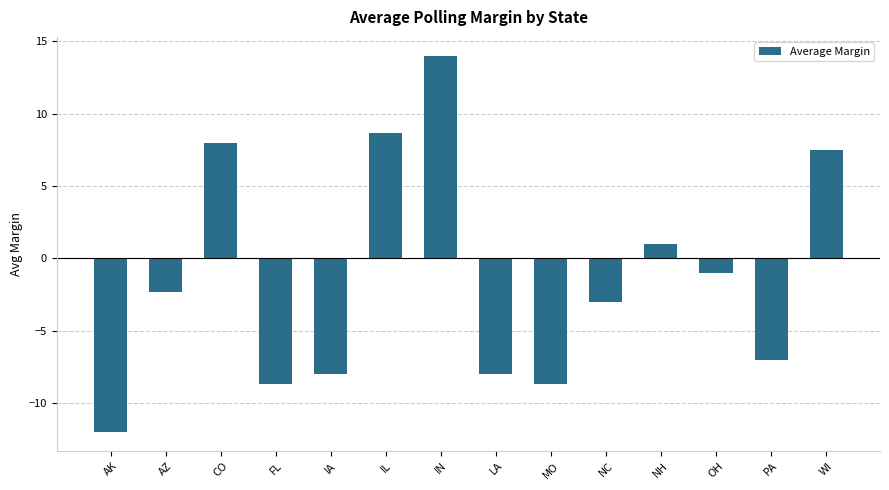

What is the smallest value displayed?

-12.0